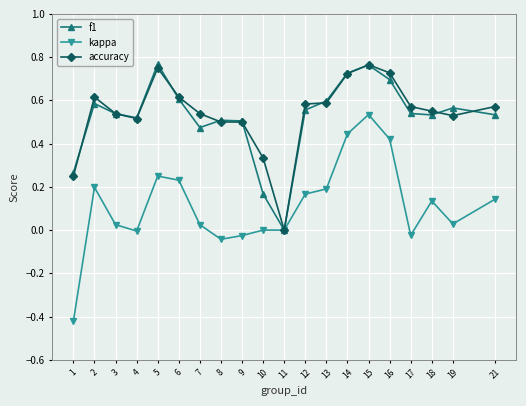

In f1, how many points are lower than both neighbors (excluding endpoints)?

4